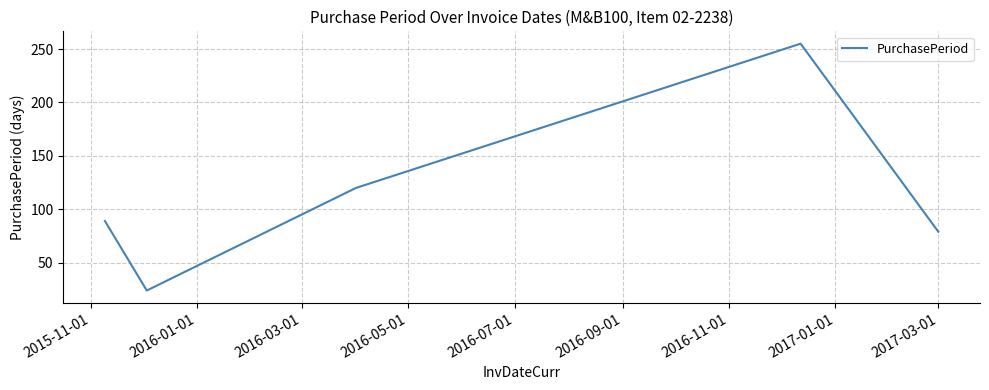

True or false: there are more than 2 points higher than both neighbors.

False